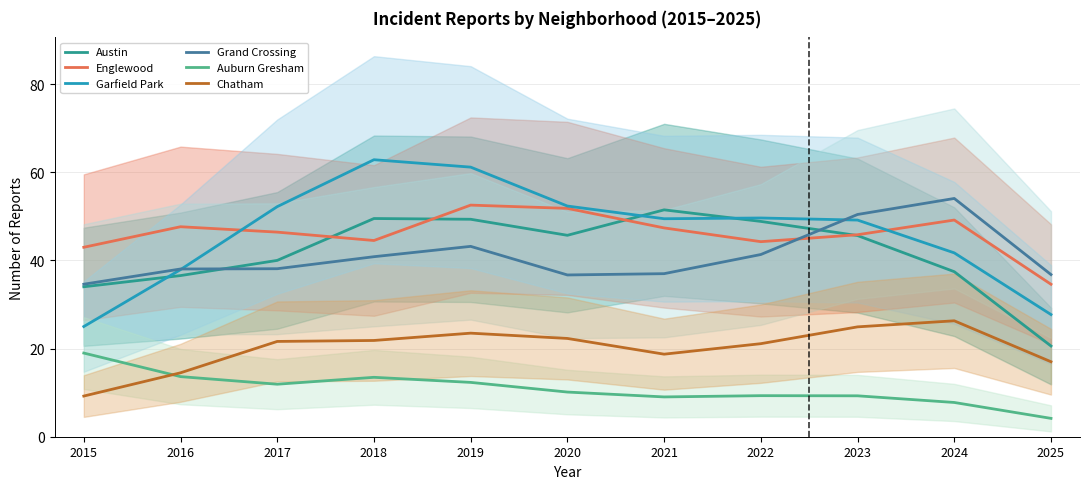

Where is the first local maximum for Auburn Gresham?

2018